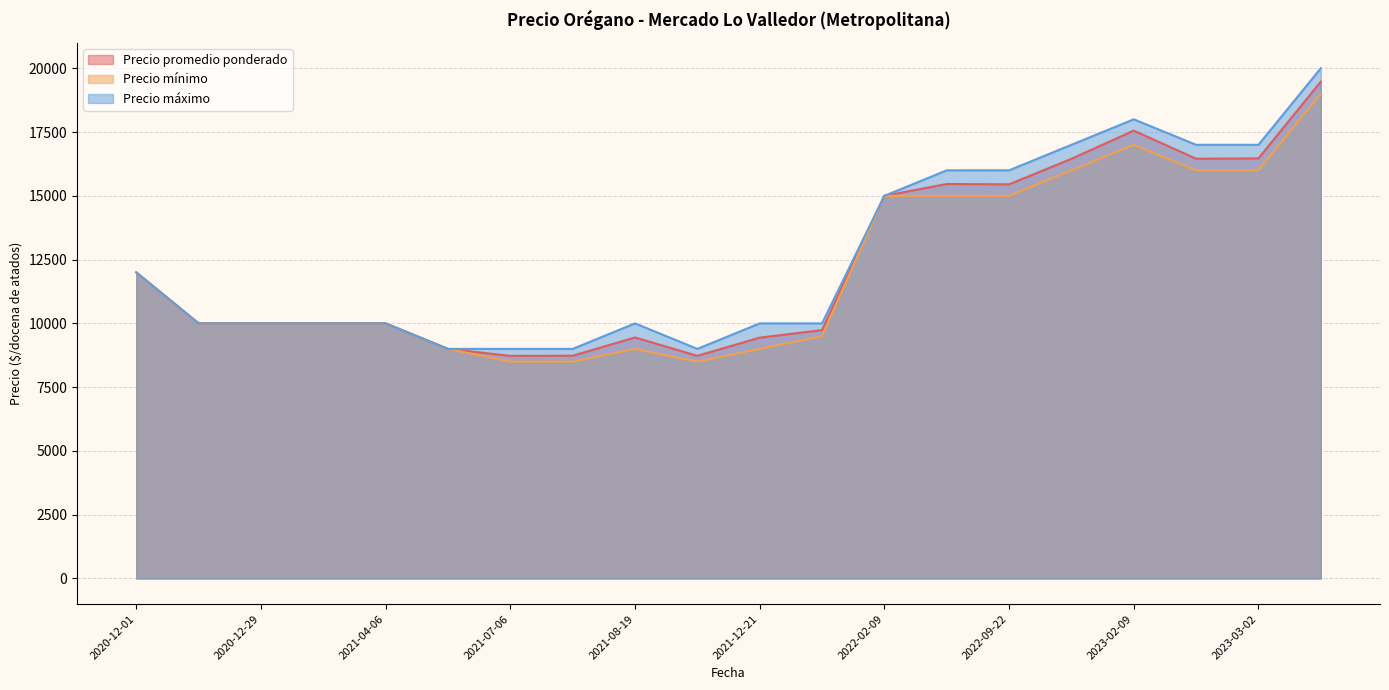

At which label does Precio mínimo first exceed 10000?

2020-12-01